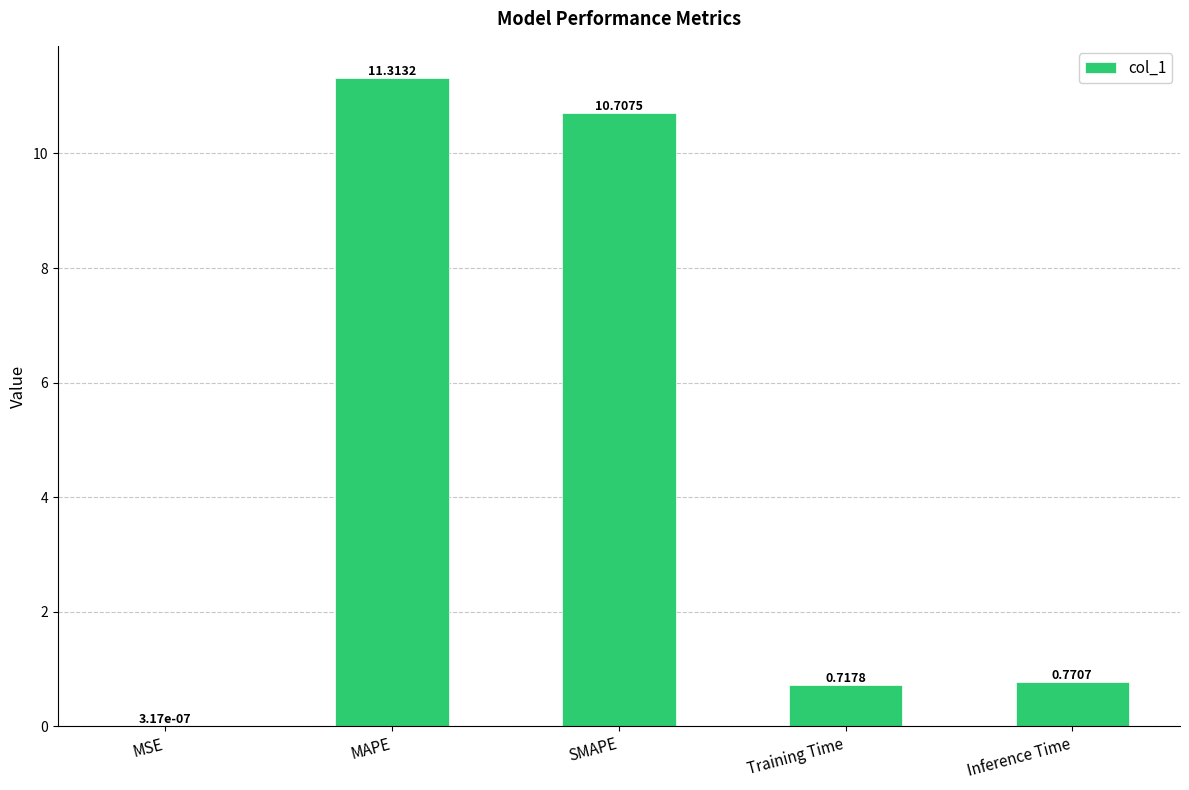

Between MSE and Training Time, which is larger?

Training Time